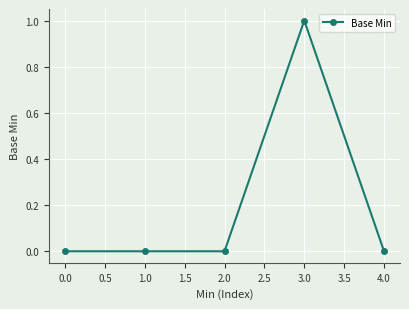

What is the value of the 4th point from the left?

1